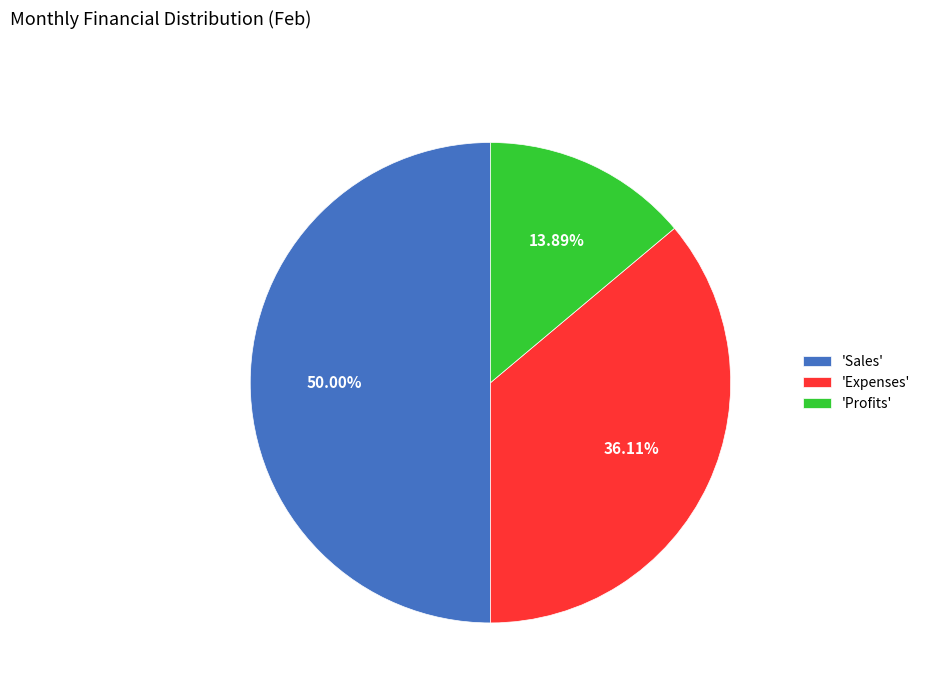

Which category has the biggest portion of the pie?

'Sales'